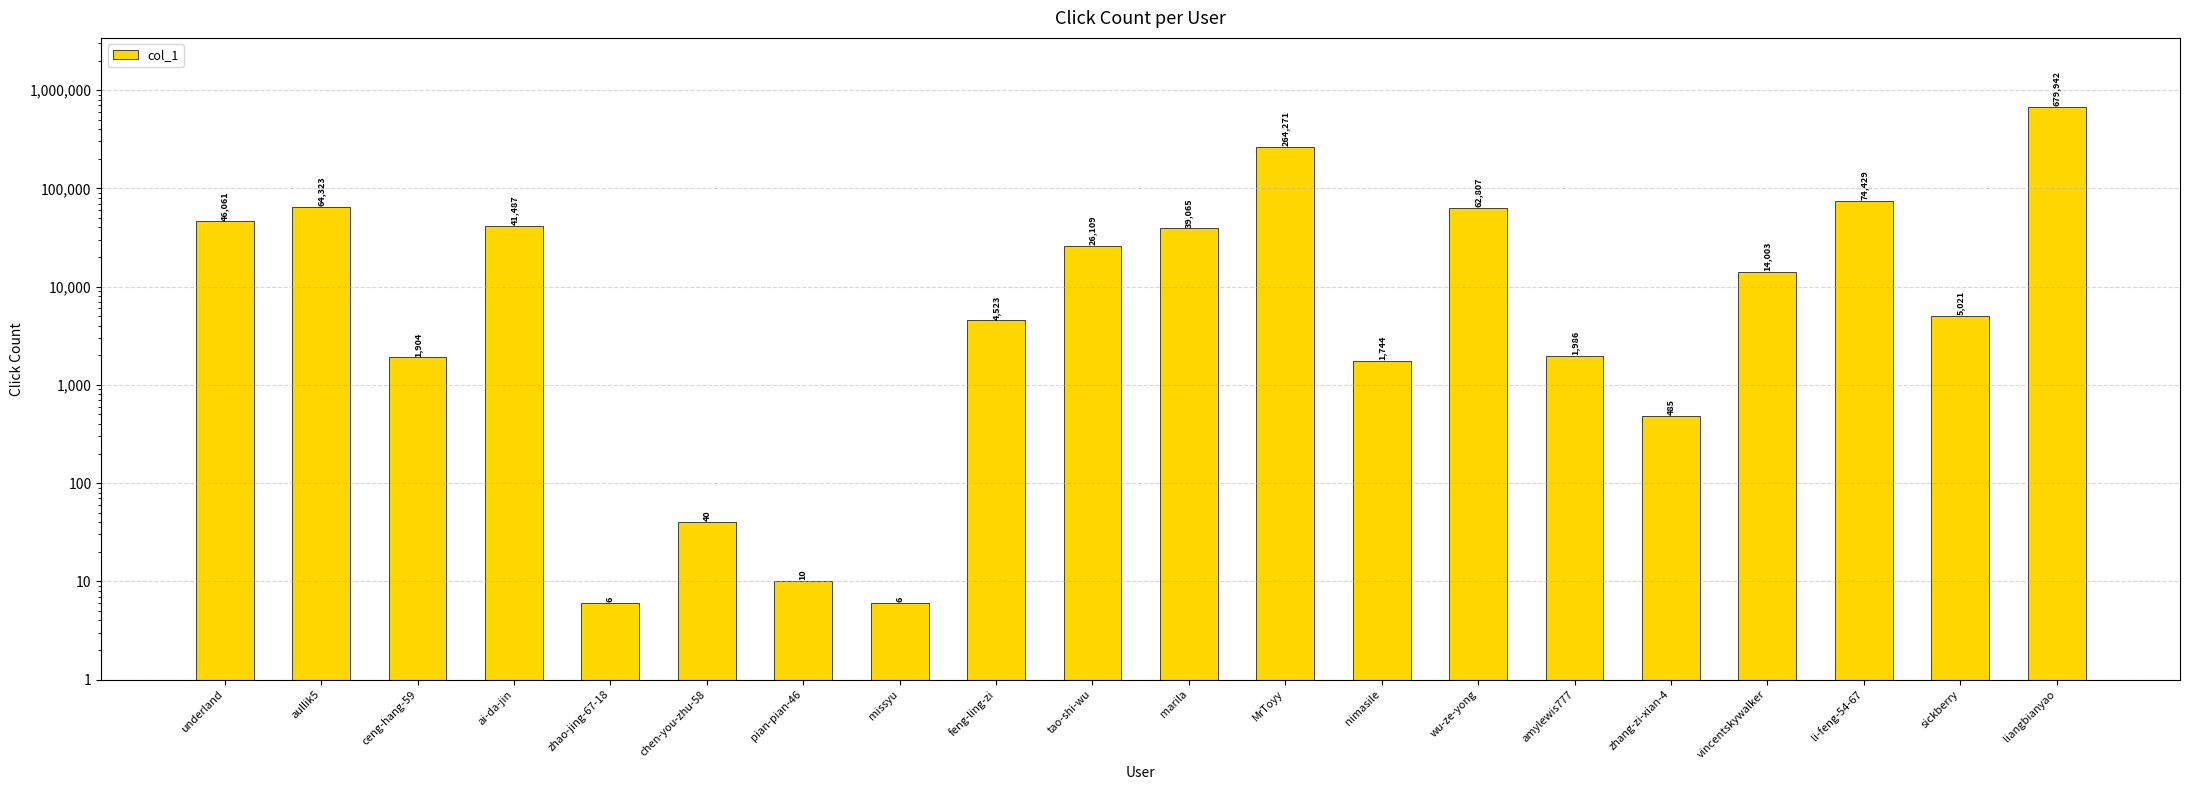

What position from the right is MrToyy?

9